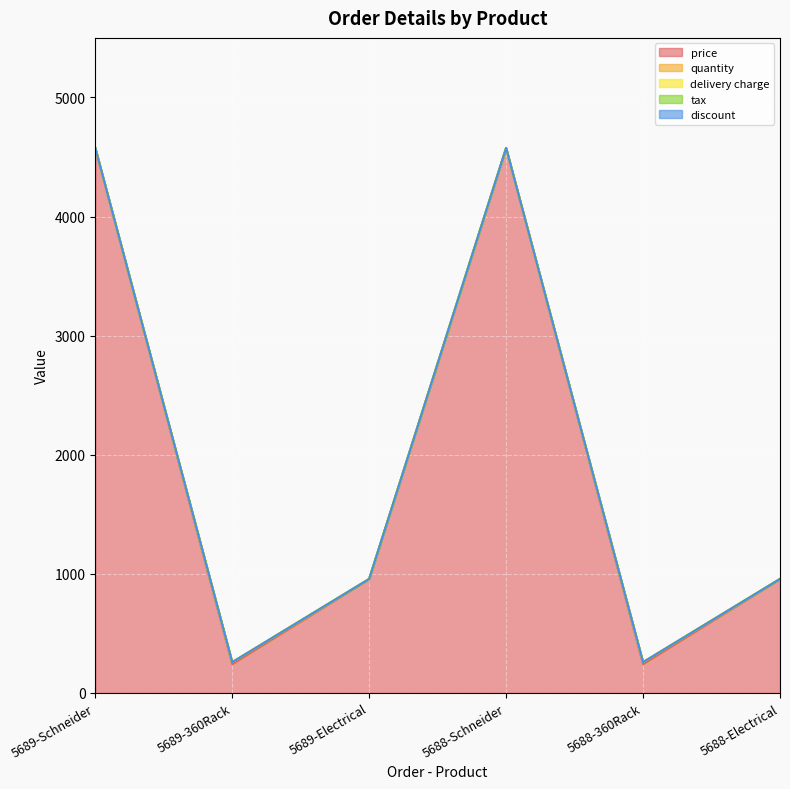

Rank the series at 5688-360Rack from lowest to highest value.

delivery charge, tax, discount, quantity, price